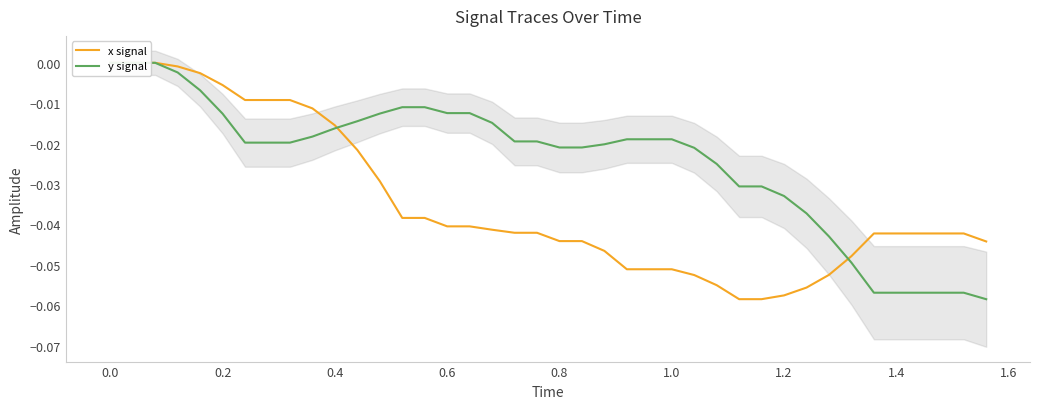

Is this an area chart (filled region under the line)?

No